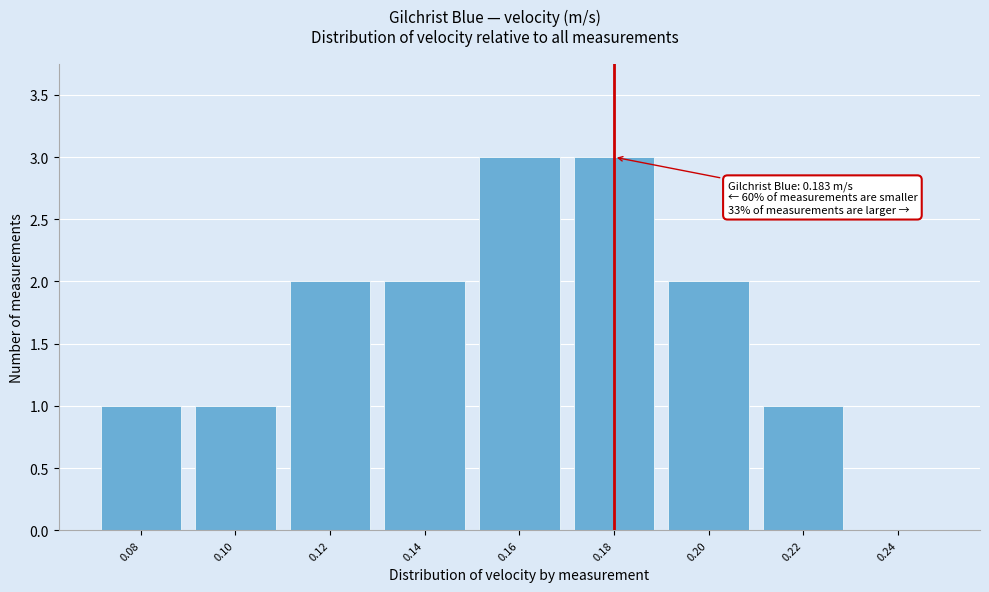

Reading left to right, transcribe all the data shown in this chart.

0.08=1	0.10=1	0.12=2	0.14=2	0.16=3	0.18=3	0.20=2	0.22=1	0.24=0